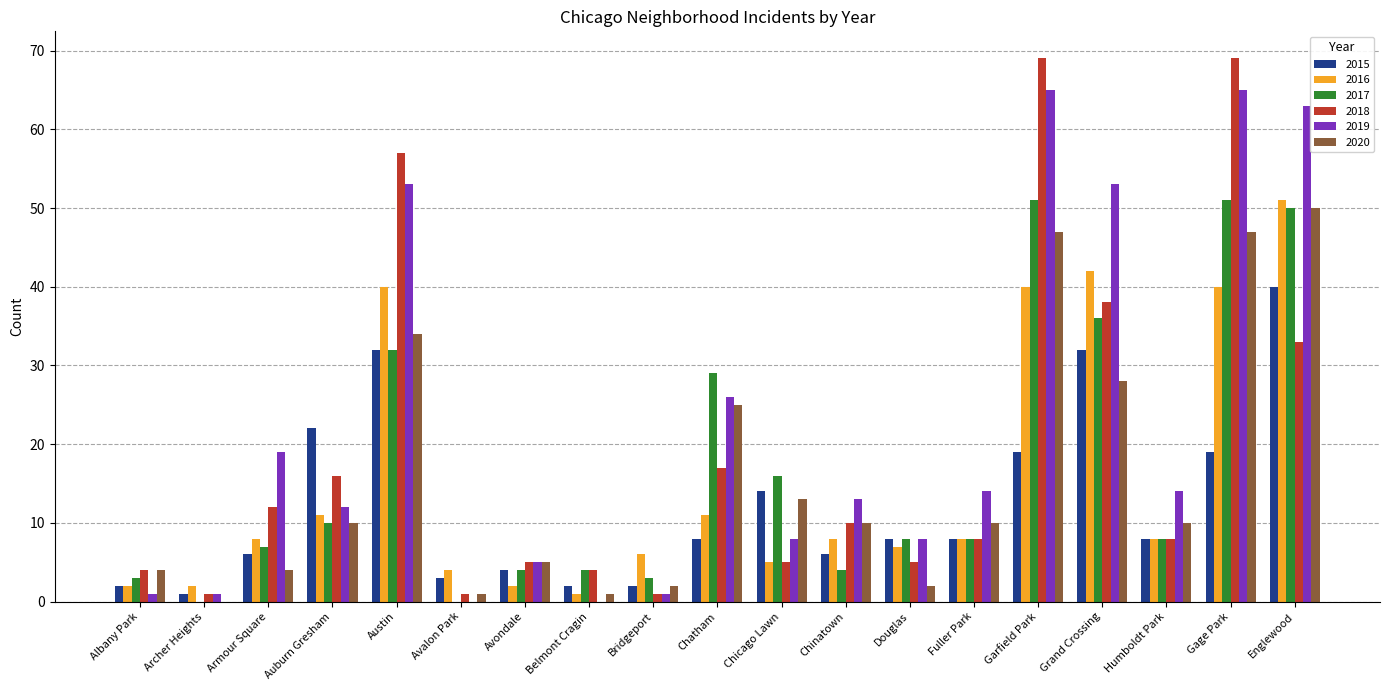

What is the greatest value displayed?

69